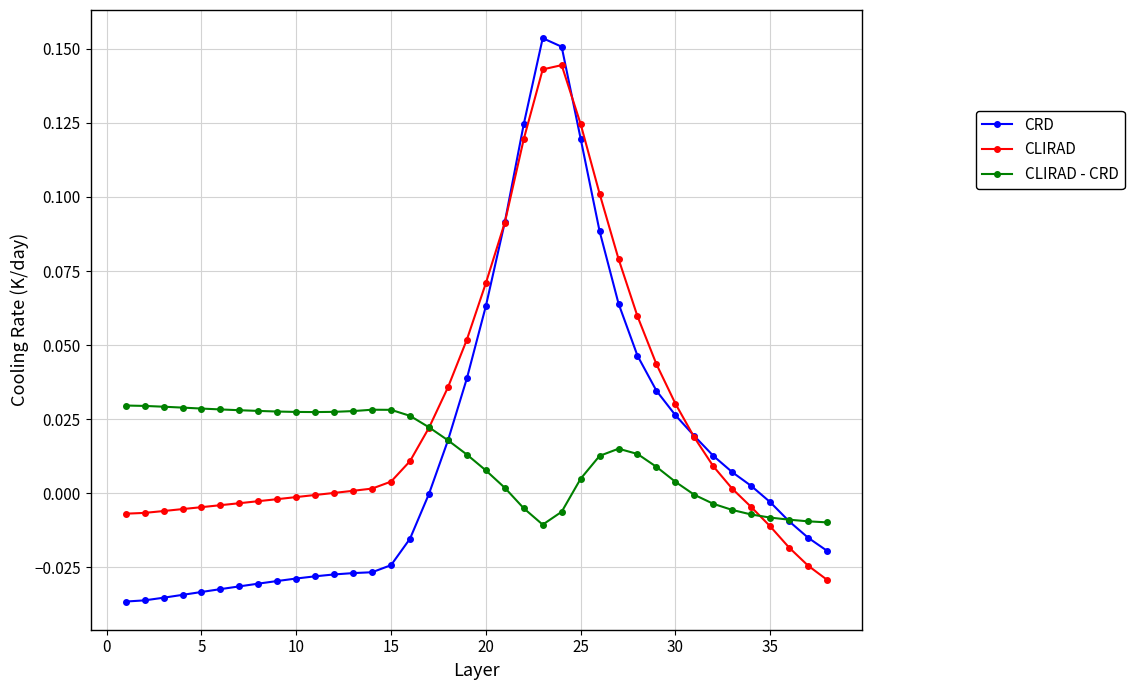

Which series has the largest range (max minus min)?

CRD